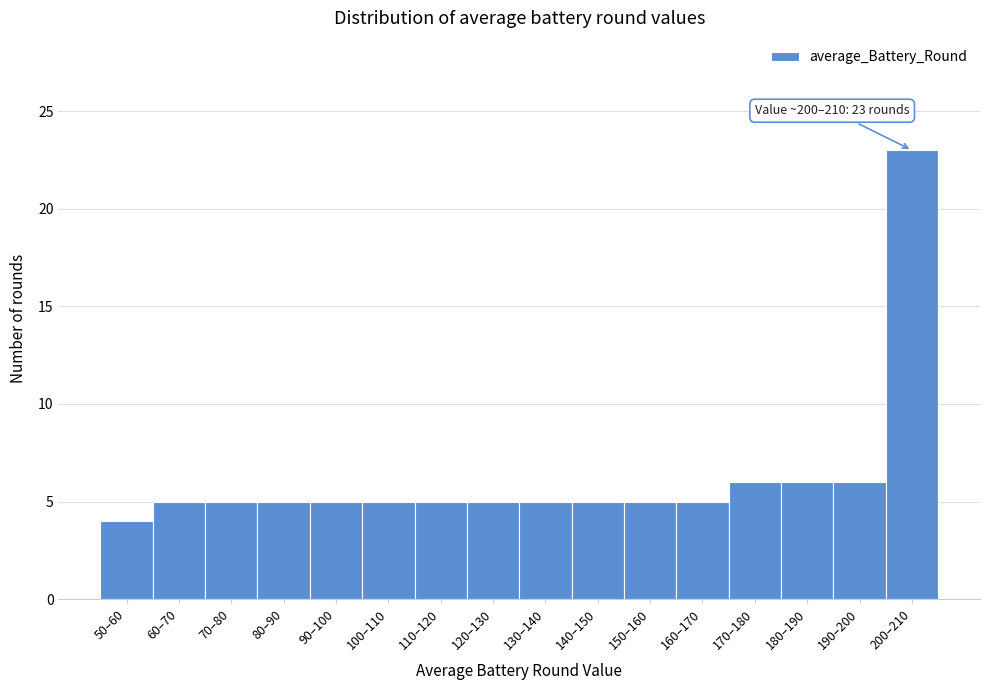

Reading right to left, what are all the values shown in this chart?

200–210=23	190–200=6	180–190=6	170–180=6	160–170=5	150–160=5	140–150=5	130–140=5	120–130=5	110–120=5	100–110=5	90–100=5	80–90=5	70–80=5	60–70=5	50–60=4